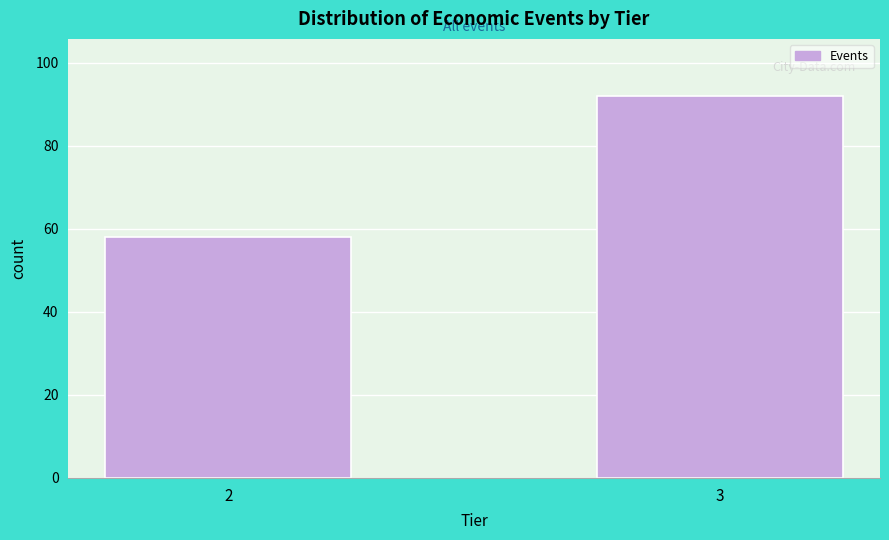

Reading right to left, transcribe all the data shown in this chart.

3=92	2=58